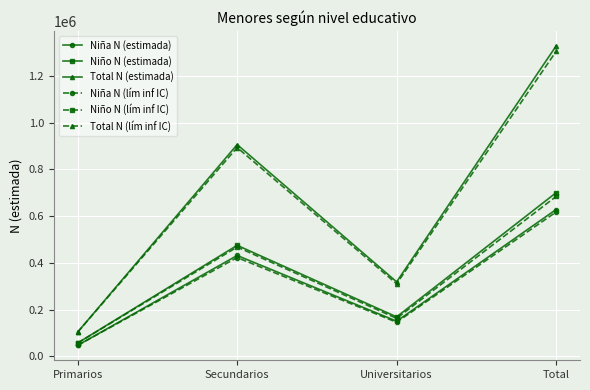

What is the label of the 2nd point from the left?

Secundarios